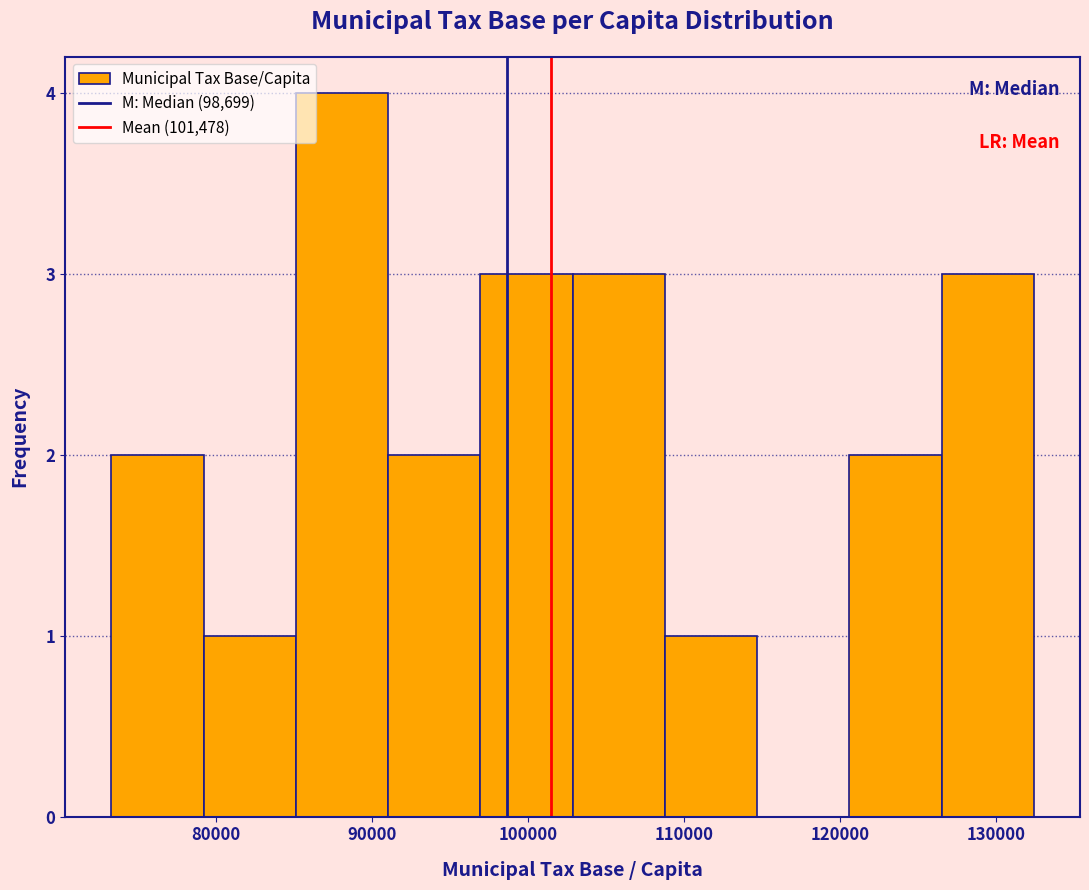

Reading left to right, transcribe this chart: for each bar, give the range it covers on the x-axis and its height. Neither the bar edges nor the heights are printed on the chart, so give them approximately, as read against the axes.

73000 to 79000: 2
79000 to 85000: 1
85000 to 91000: 4
91000 to 97000: 2
97000 to 103000: 3
103000 to 109000: 3
109000 to 115000: 1
115000 to 121000: 0
121000 to 127000: 2
127000 to 132000: 3